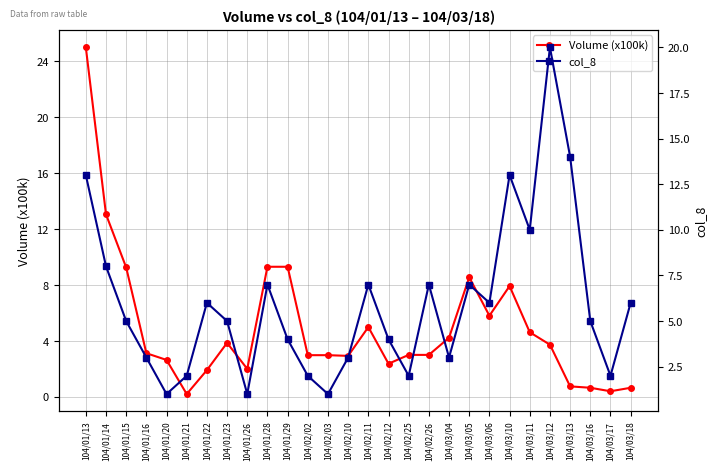

Where does the Volume (x100k) series first go above 3?

104/01/13